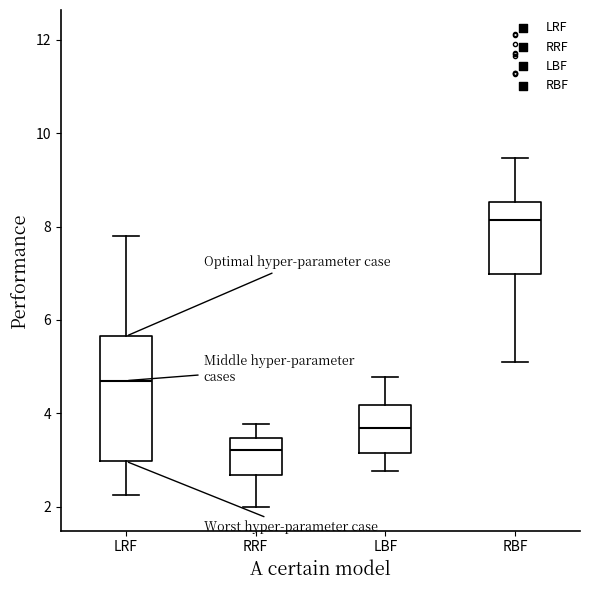

Which box has the highest median line?

RBF